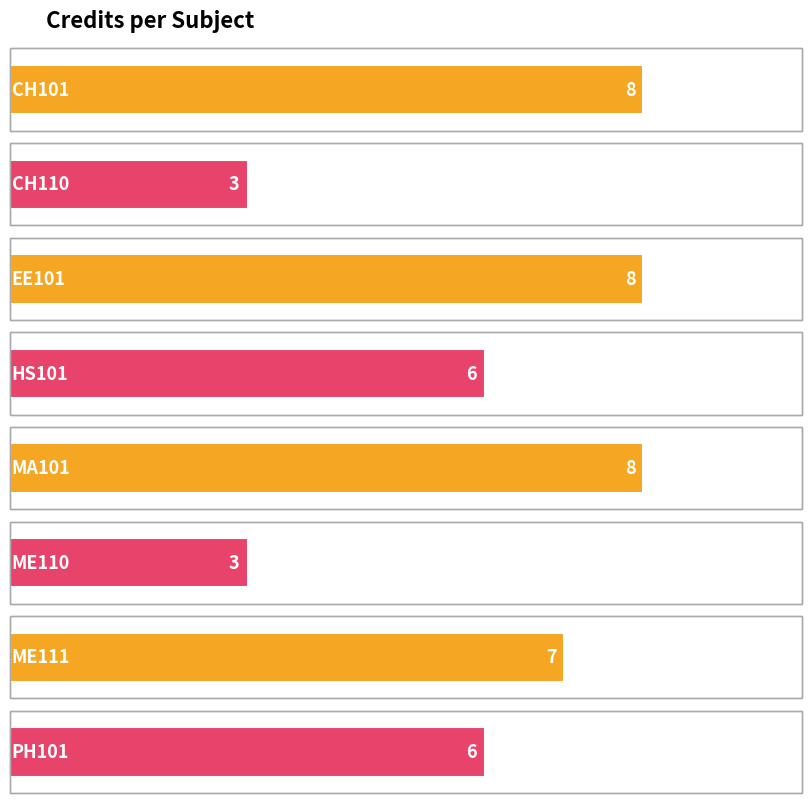

Which label corresponds to the smallest value in the chart?

CH110